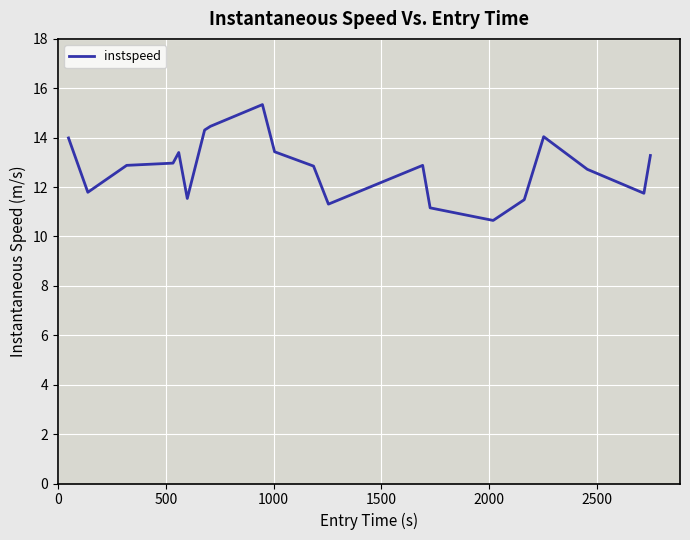

What is the maximum value shown in the chart?

15.3